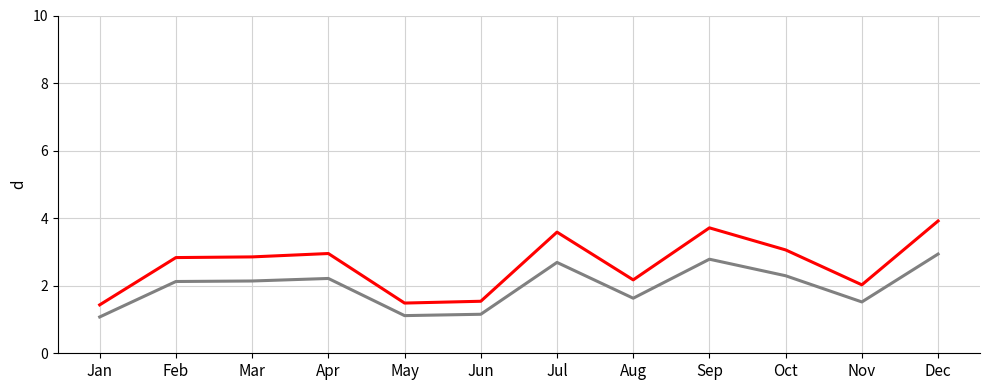

What is the difference between the highest and lowest values at Sep?

0.9